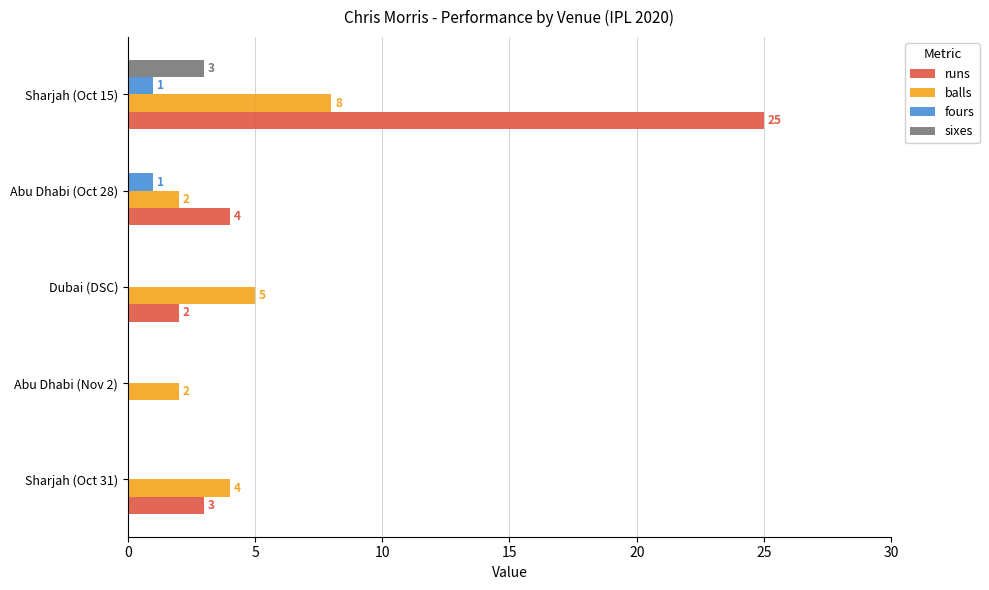

What is the highest value of the fours series?

1